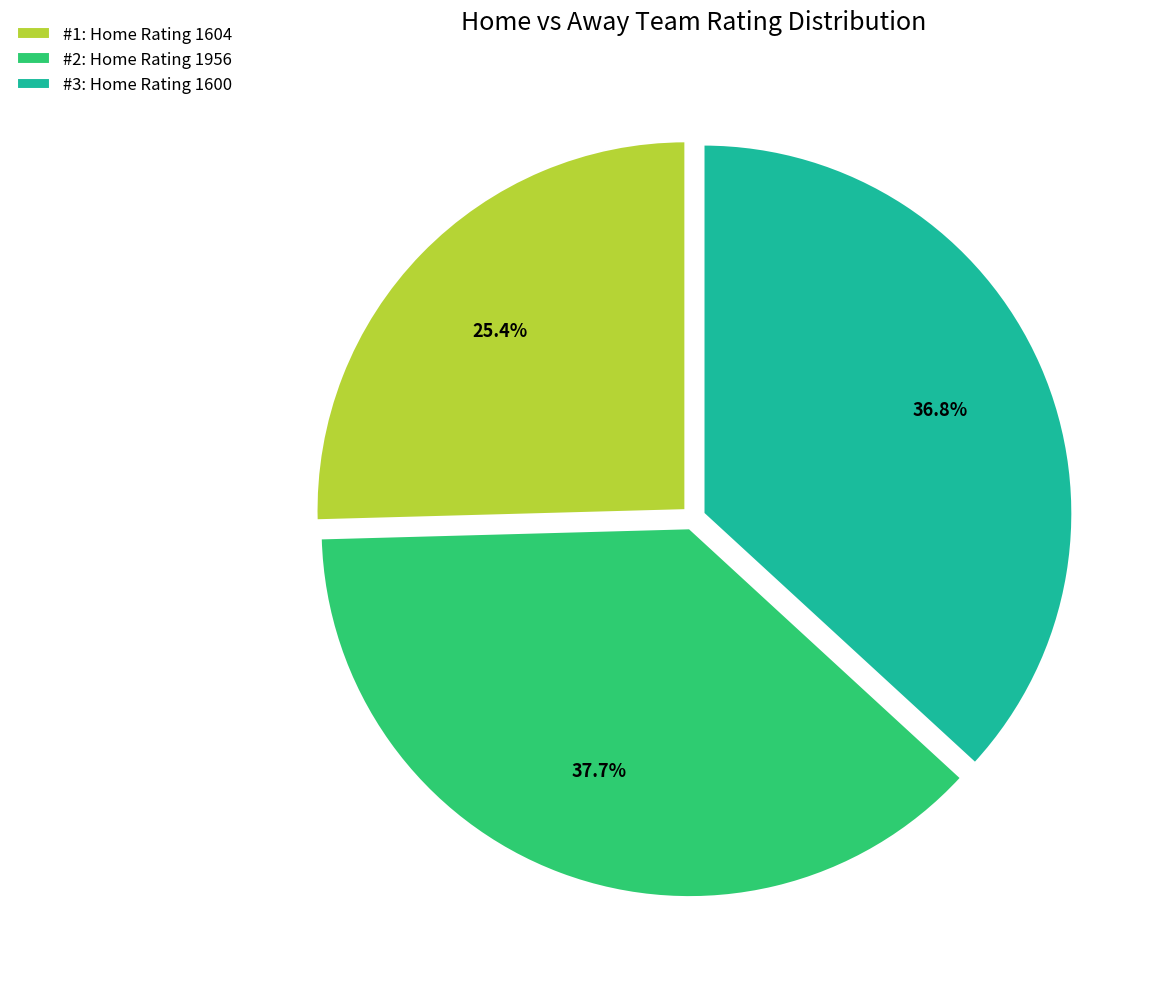

Does #3: Home Rating 1600 account for over 50% of the chart?

No